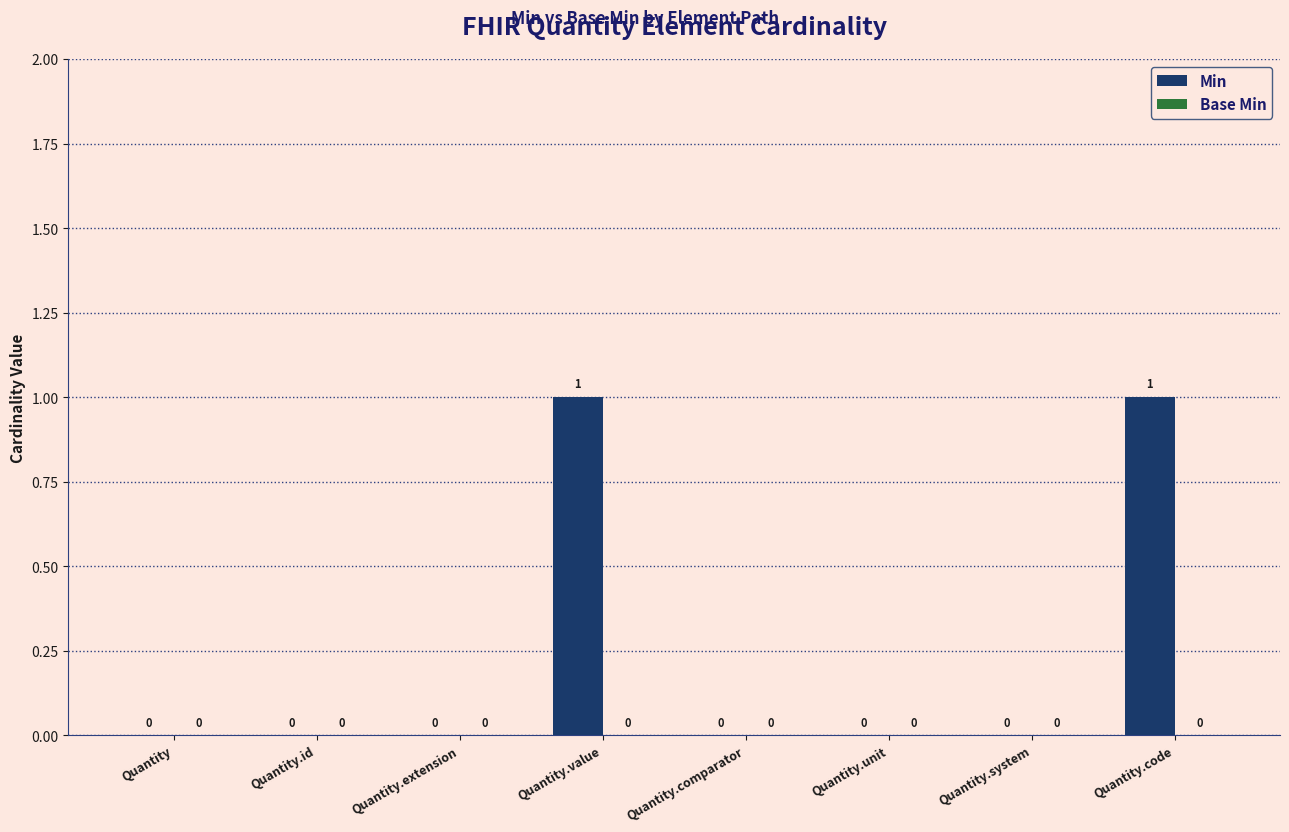

The chart shows a value of 0 at Quantity.system. True or false?

True